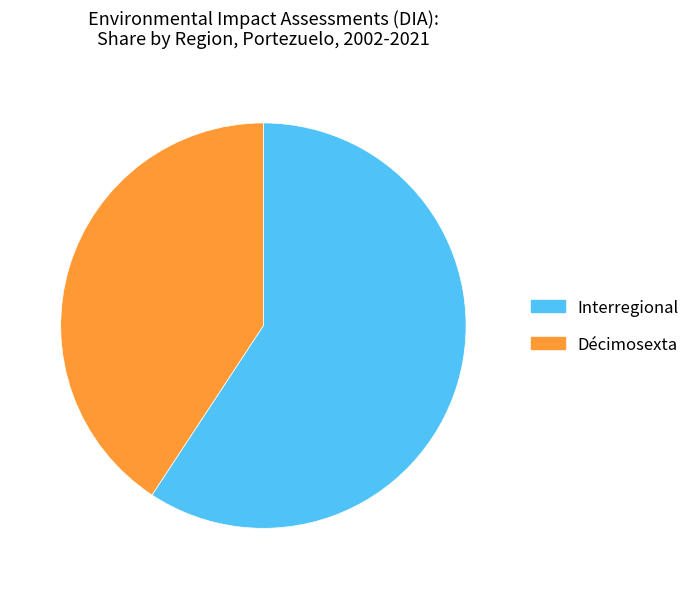

Does Interregional account for over 50% of the chart?

Yes